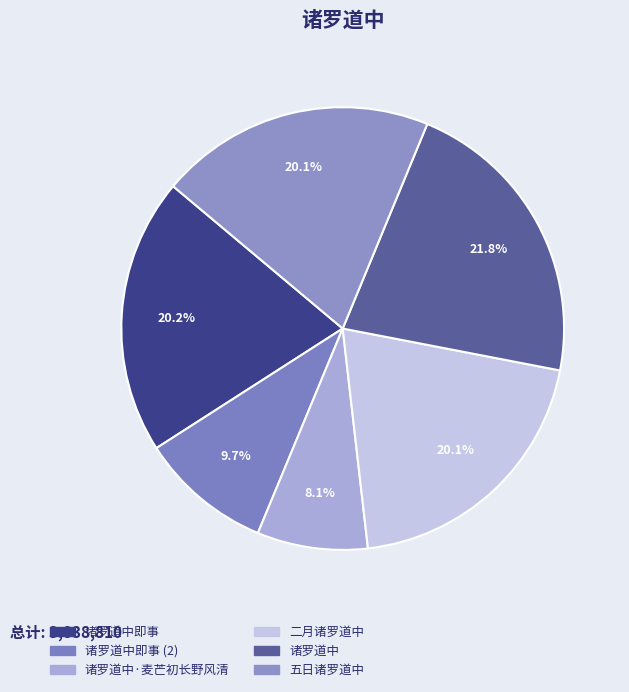

Is there any slice that represents more than half of the pie?

No